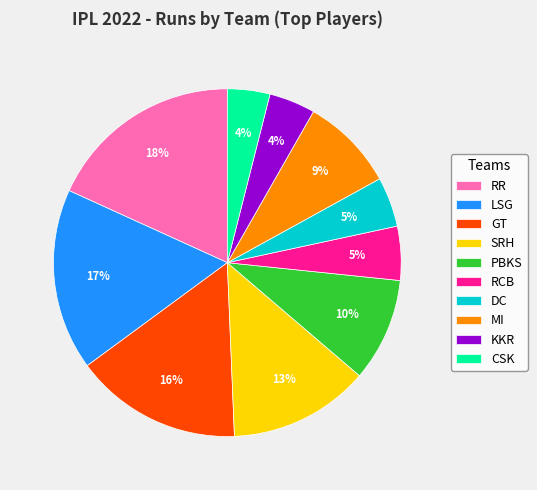

Is the sum of PBKS and RR greater than half?

No